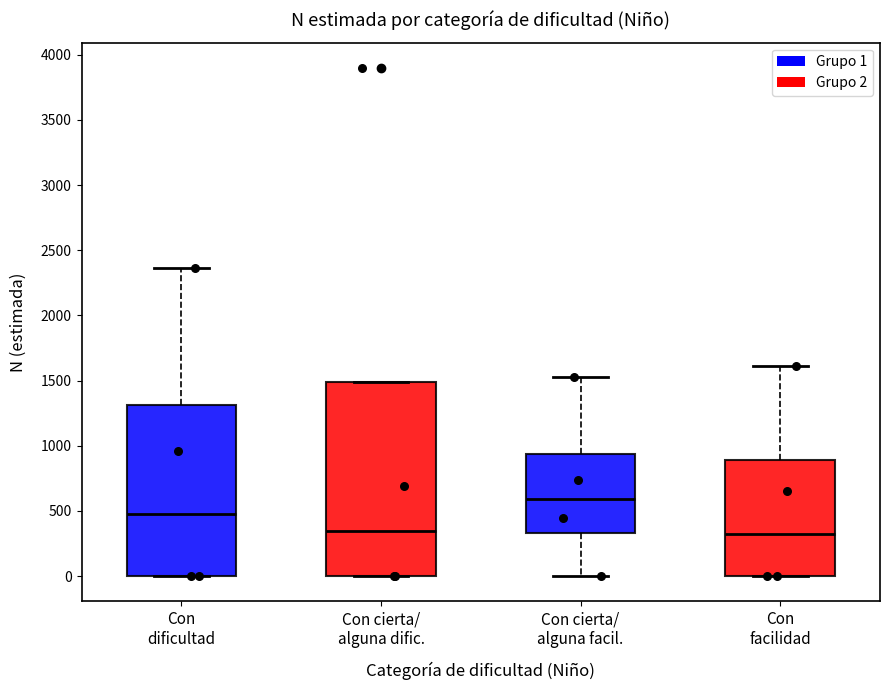

Reading left to right, read every box against the y-axis: the position of its median line, the range the box covers, and the ends of its whiskers. The values are not printed on the chart, so give them approximately, as read against the axis.

Con dificultad: median 500, box 0 to 1300, whiskers 0 to 2350
Con cierta/ alguna dific.: median 350, box 0 to 1500, whiskers 0 to 1500
Con cierta/ alguna facil.: median 600, box 350 to 950, whiskers 0 to 1550
Con facilidad: median 350, box 0 to 900, whiskers 0 to 1600